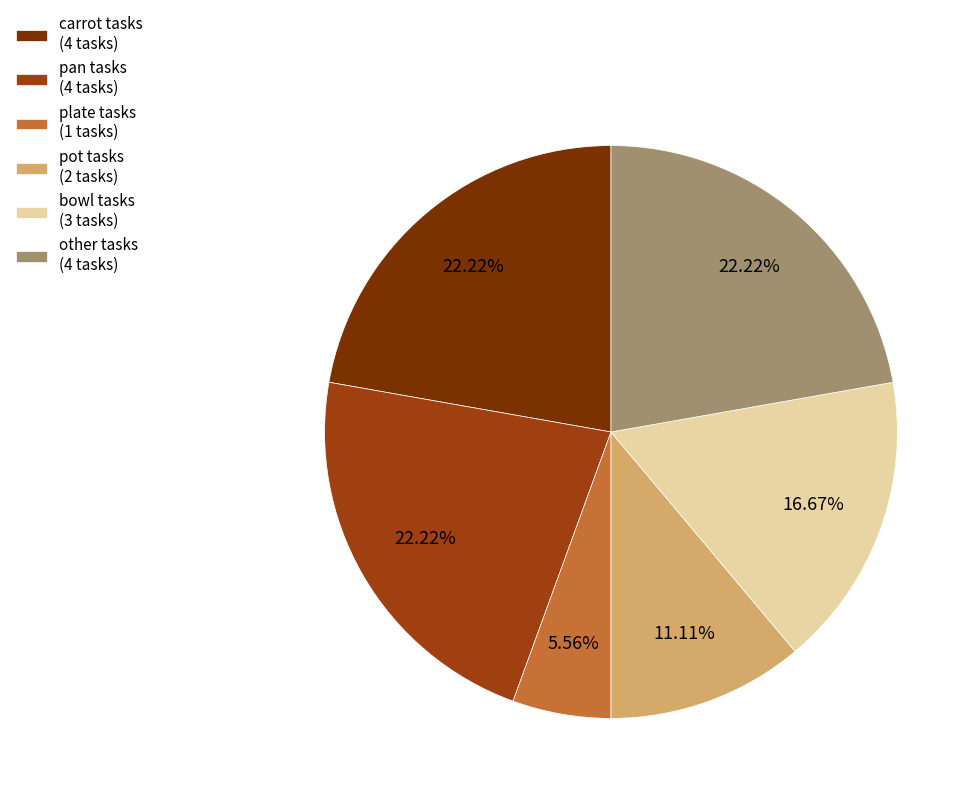

Does any single category account for the majority?

No